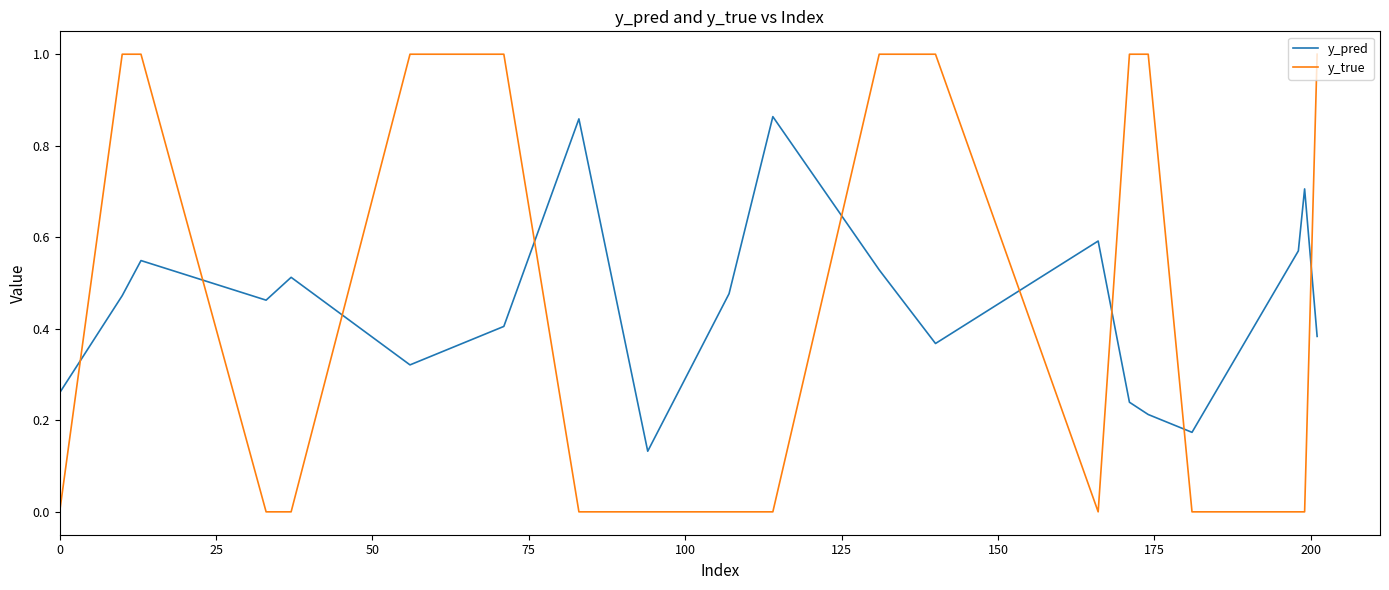

Which series has the widest spread of values?

y_true